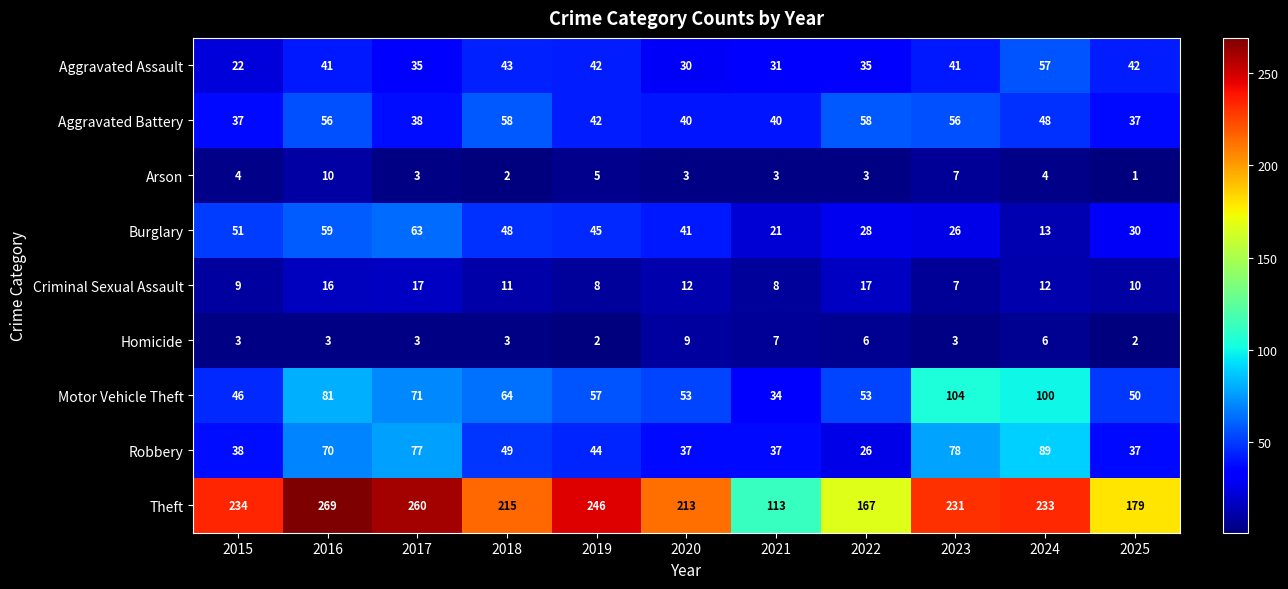

What is the smallest value displayed?

1